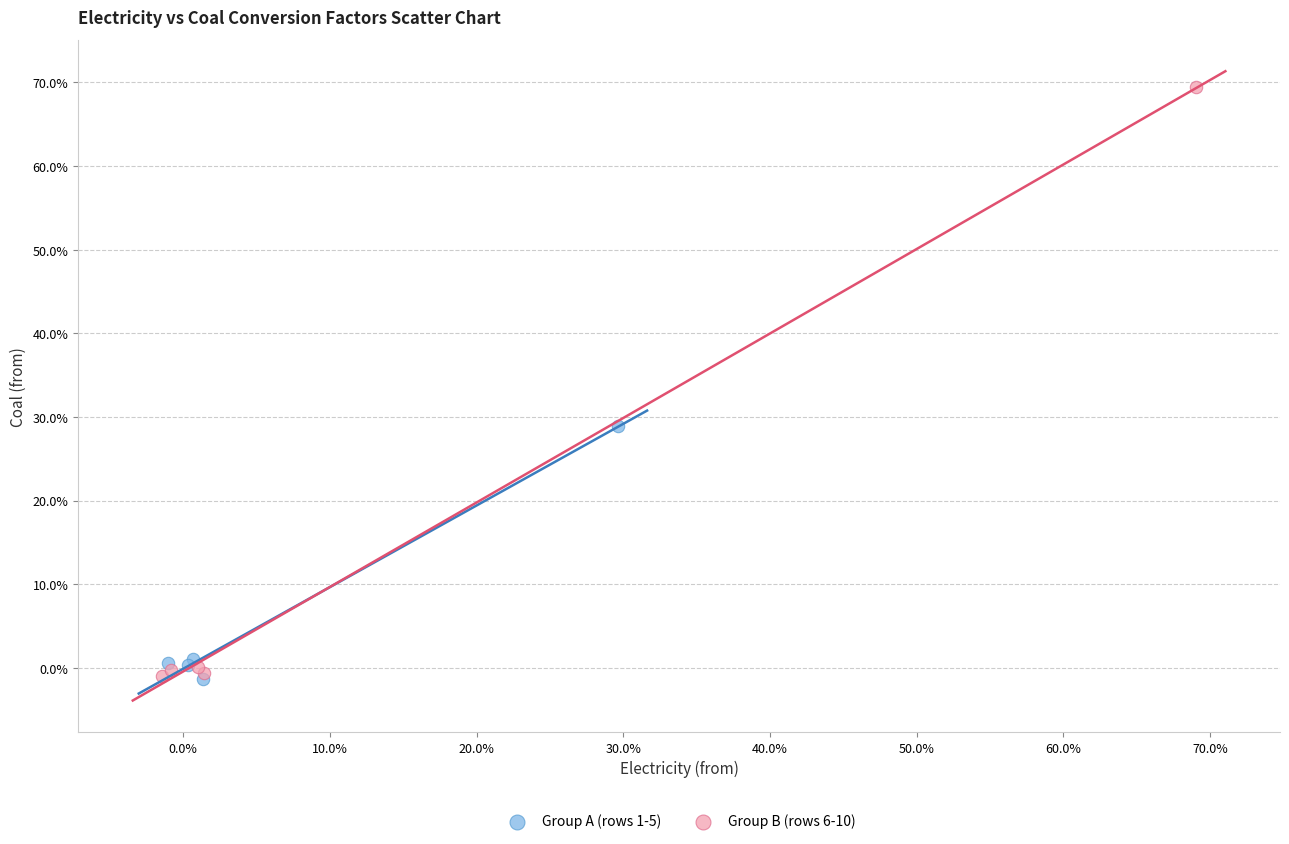

What are all the series names shown in the legend?

Group A (rows 1-5), Group B (rows 6-10)